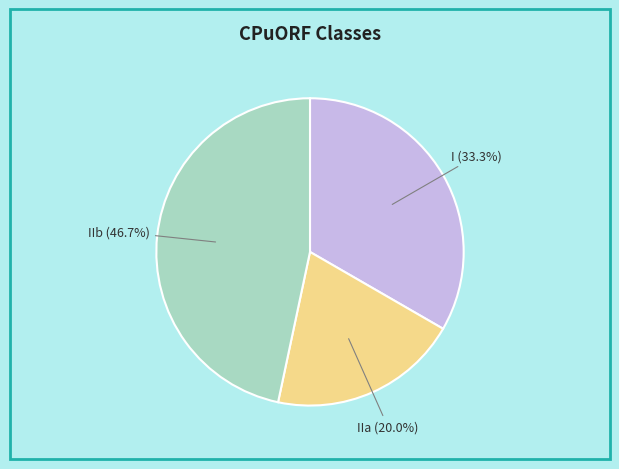

How many segments does this pie chart have?

3